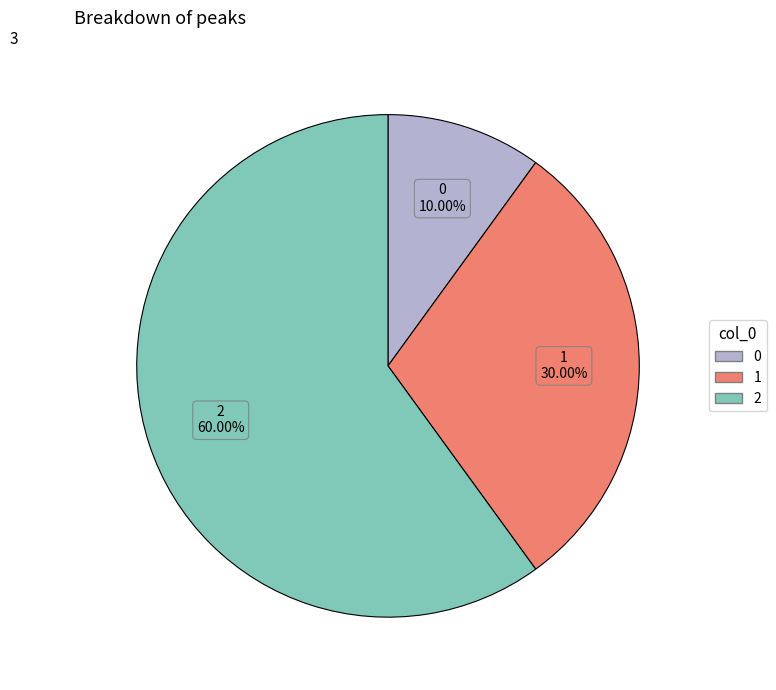

Which category accounts for the majority?

2